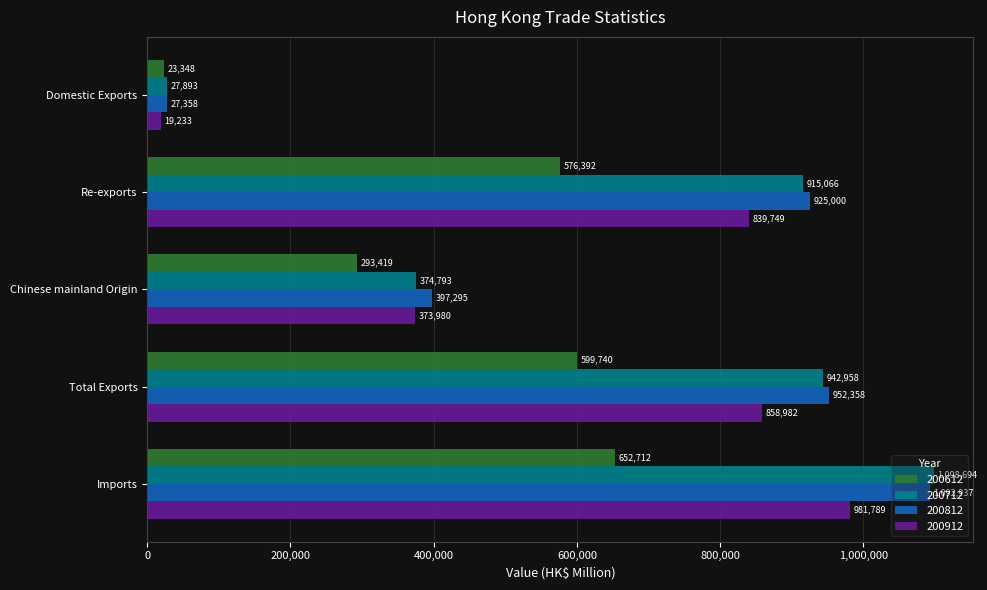

The value of 200712 at Re-exports is 915065.7. True or false?

True